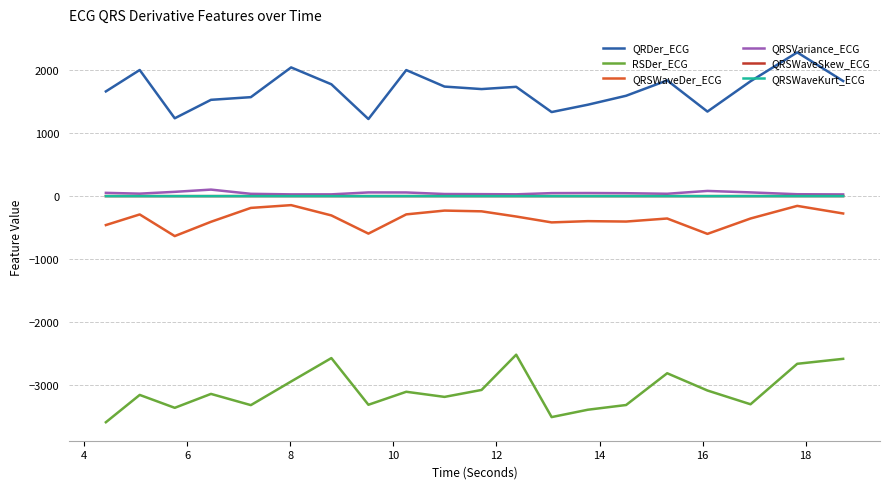

What are all the series names shown in the legend?

QRDer_ECG, RSDer_ECG, QRSWaveDer_ECG, QRSVariance_ECG, QRSWaveSkew_ECG, QRSWaveKurt_ECG